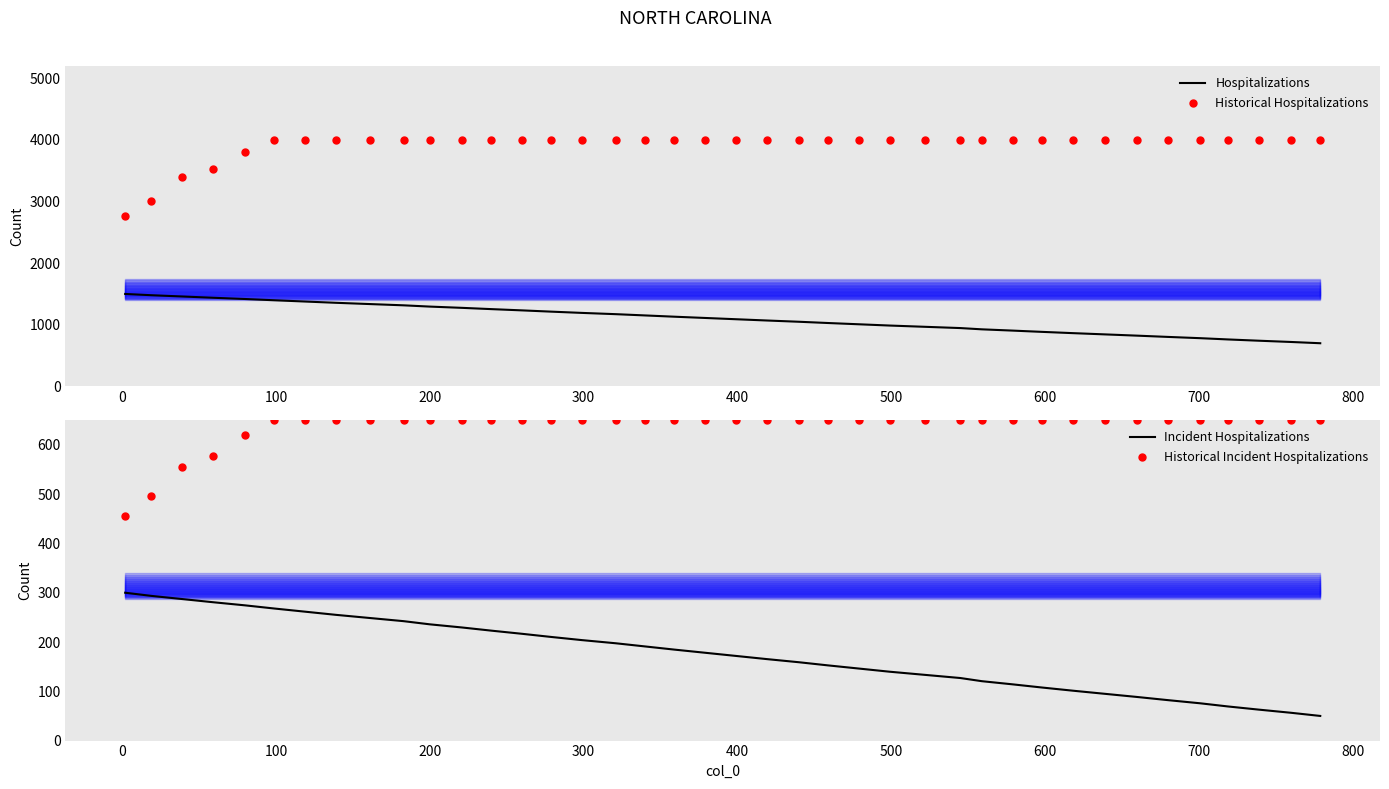

Which series has the largest Y range (max minus min)?

Historical Hospitalizations